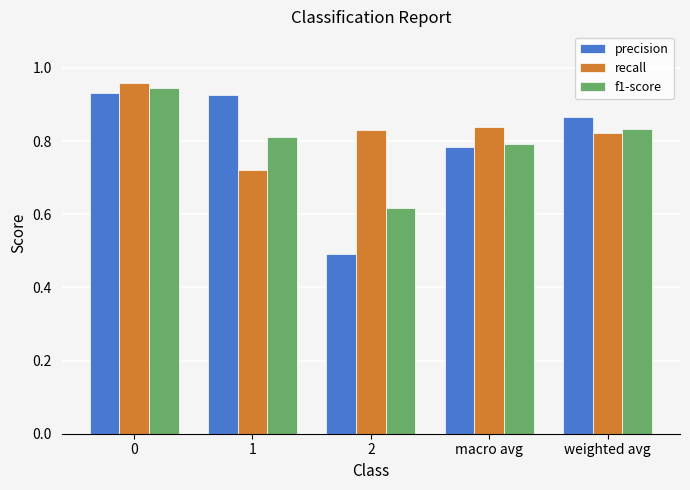

Are the bars grouped side by side (vs. stacked)?

Yes